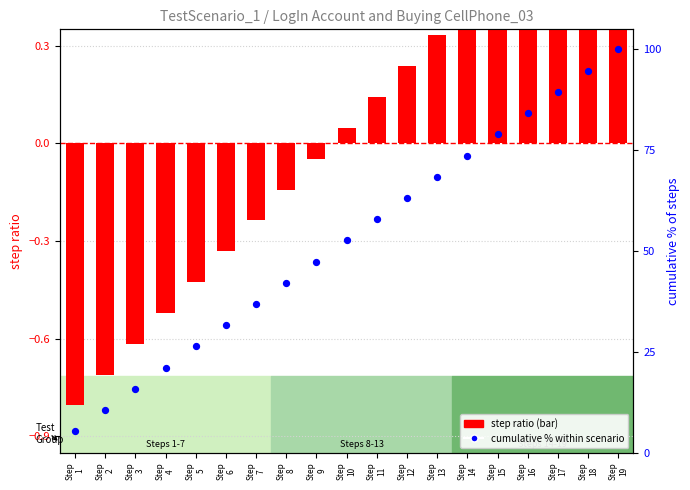

Between Step
16 and Step
13, which is larger?

Step
16